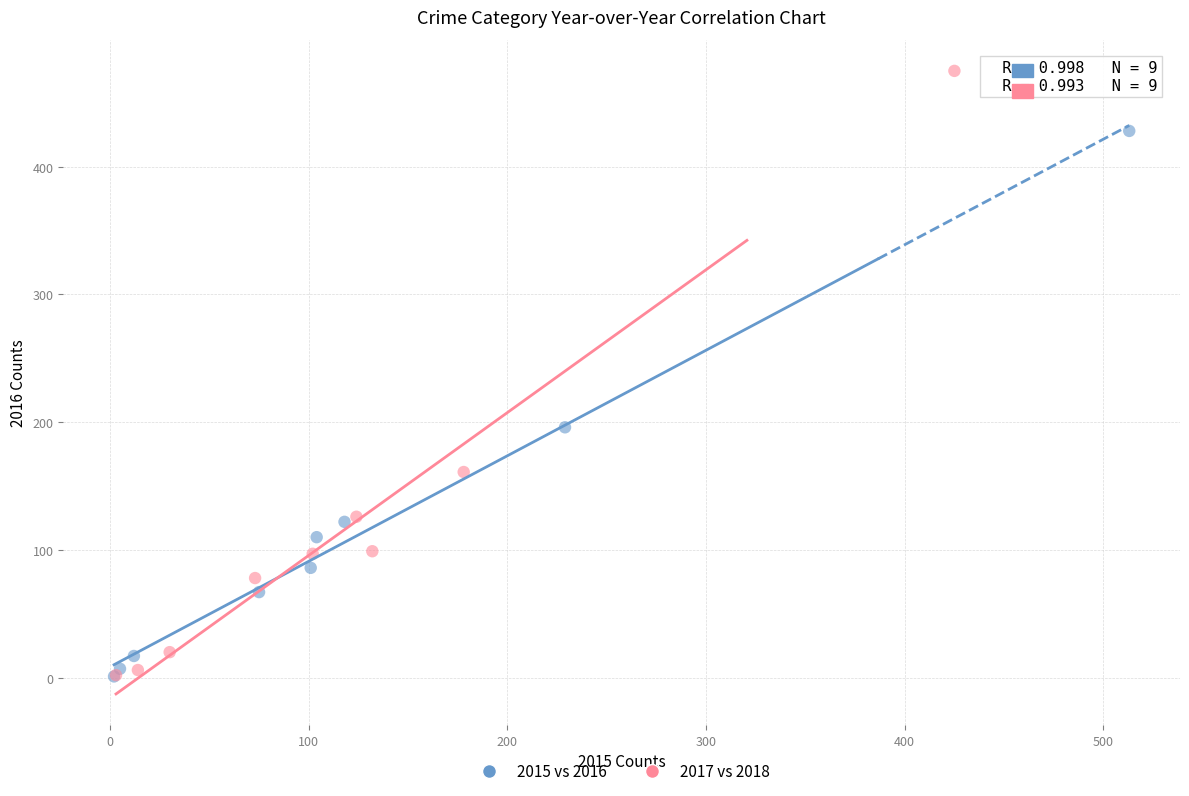

Which series reaches the maximum Y coordinate?

2017 vs 2018